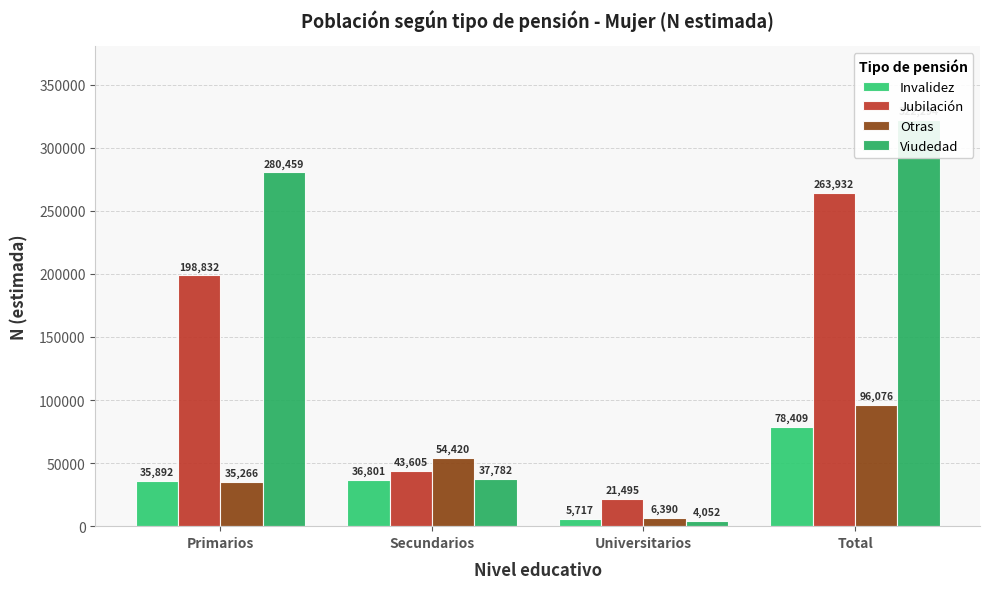

How many groups of bars are there?

4